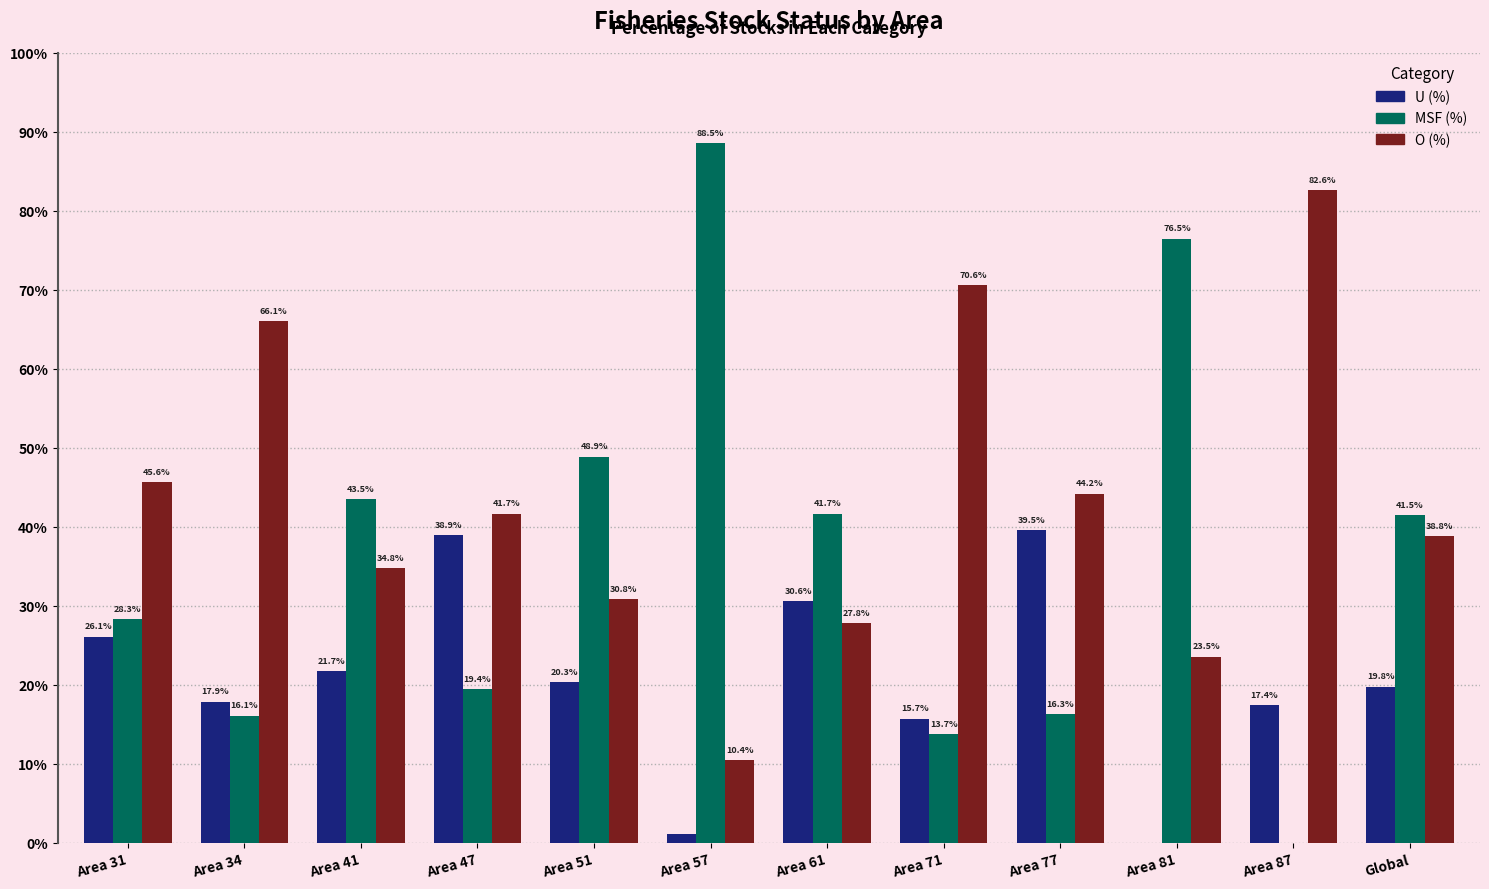

At which label is O (%) closest to 46?

Area 31